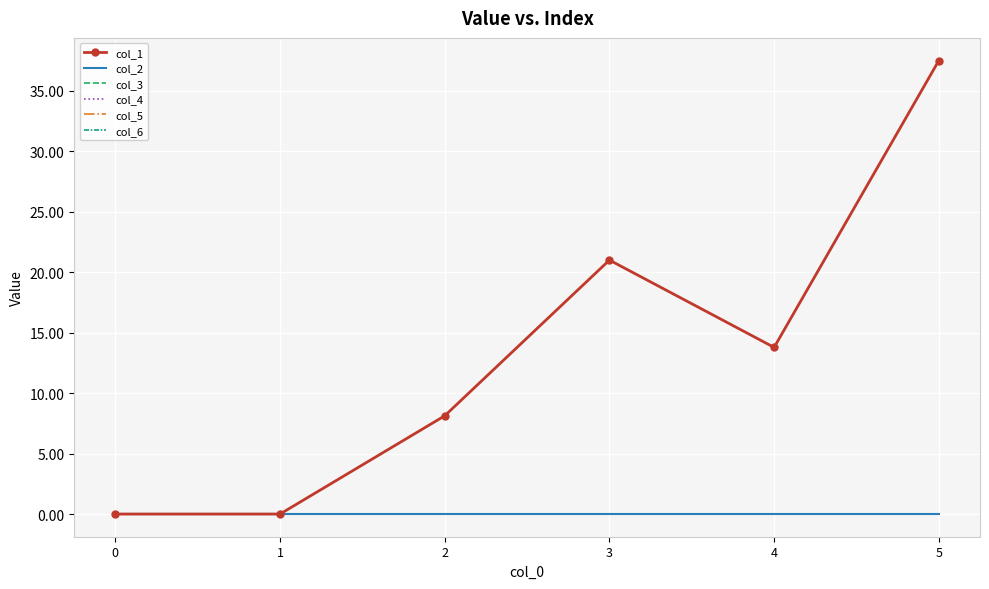

Which has a higher value, 3 or 4?

3